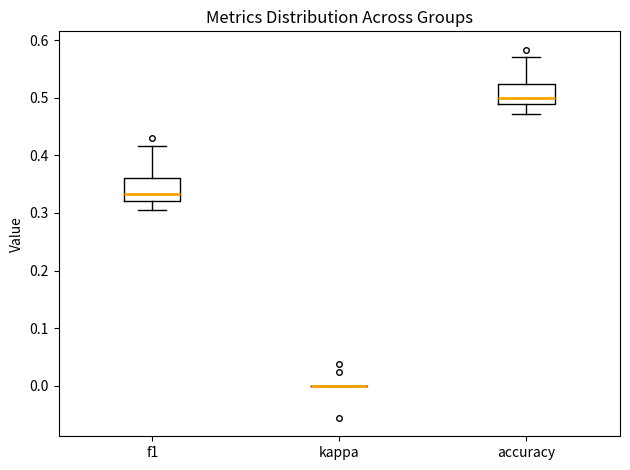

Reading left to right, read every box against the y-axis: the position of its median line, the range the box covers, and the ends of its whiskers. The values are not printed on the chart, so give them approximately, as read against the axis.

f1: median 0.33, box 0.32 to 0.36, whiskers 0.31 to 0.42
kappa: box collapsed to a line at 0.00, whiskers 0.00 to 0.00
accuracy: median 0.50, box 0.49 to 0.52, whiskers 0.47 to 0.57